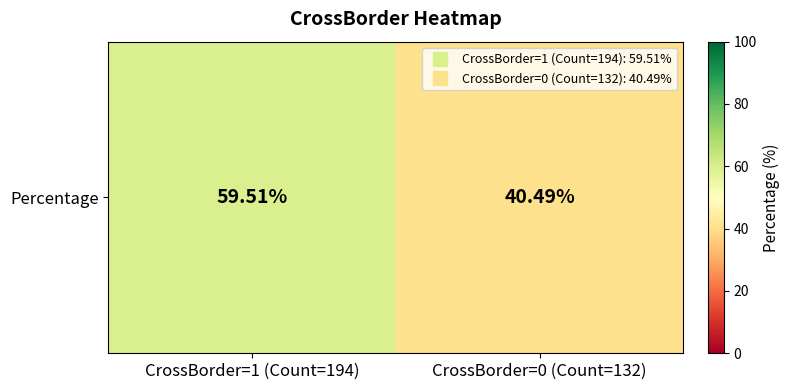

What is the smallest value displayed?

40.5